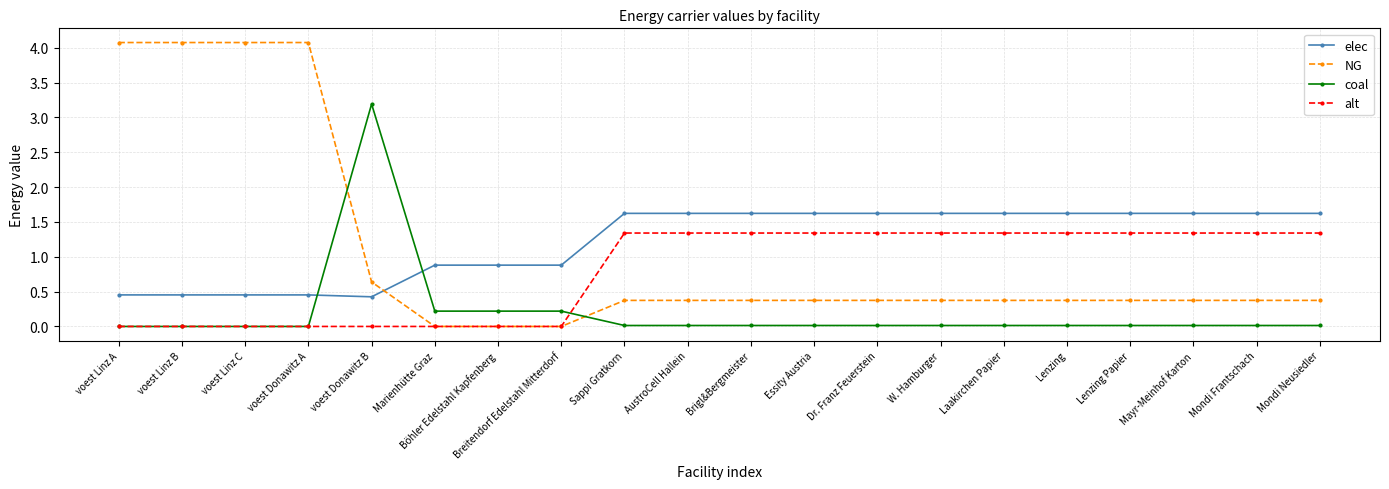

How many lines are shown in the chart?

4